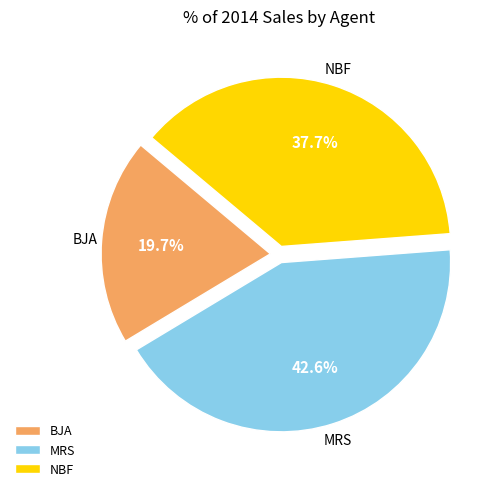

To the nearest percent, what is the difference between the largest and smallest slice percentages?

23%